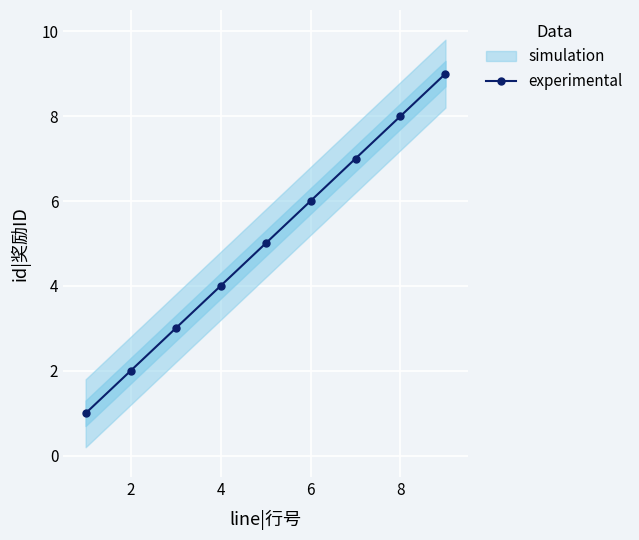

What is the label of the 2nd point from the left?

2